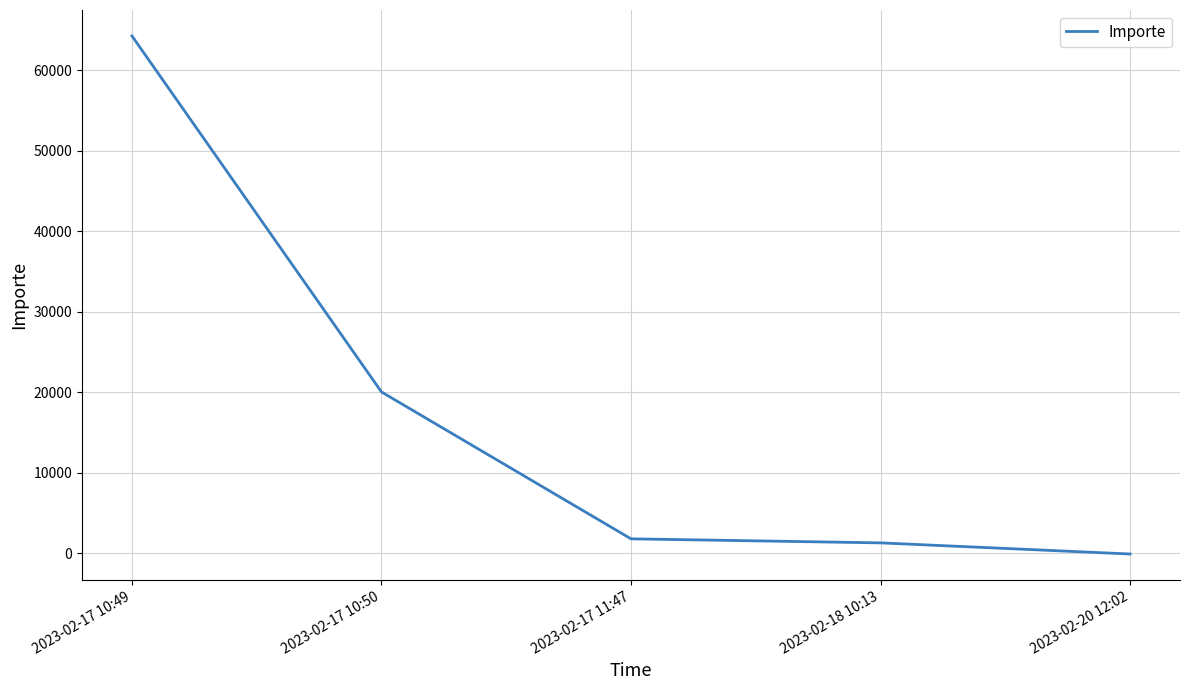

Where is the data nearest to the value 32083?

2023-02-17 10:50